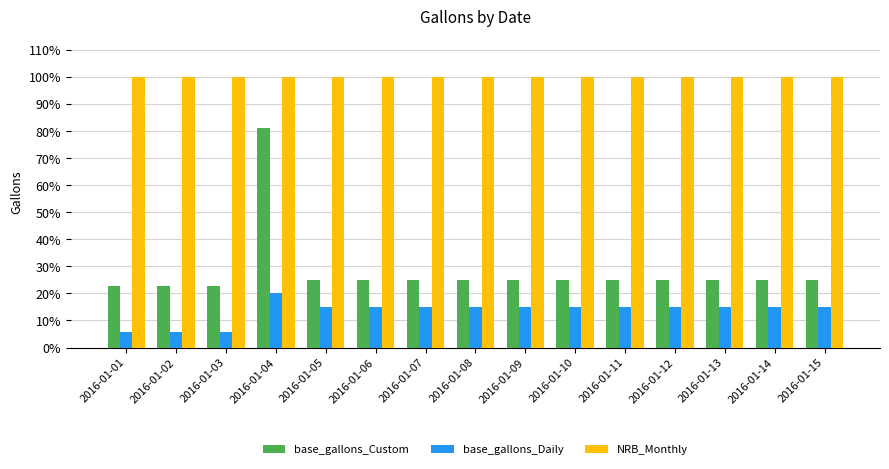

Which series has the largest range (max minus min)?

base_gallons_Custom